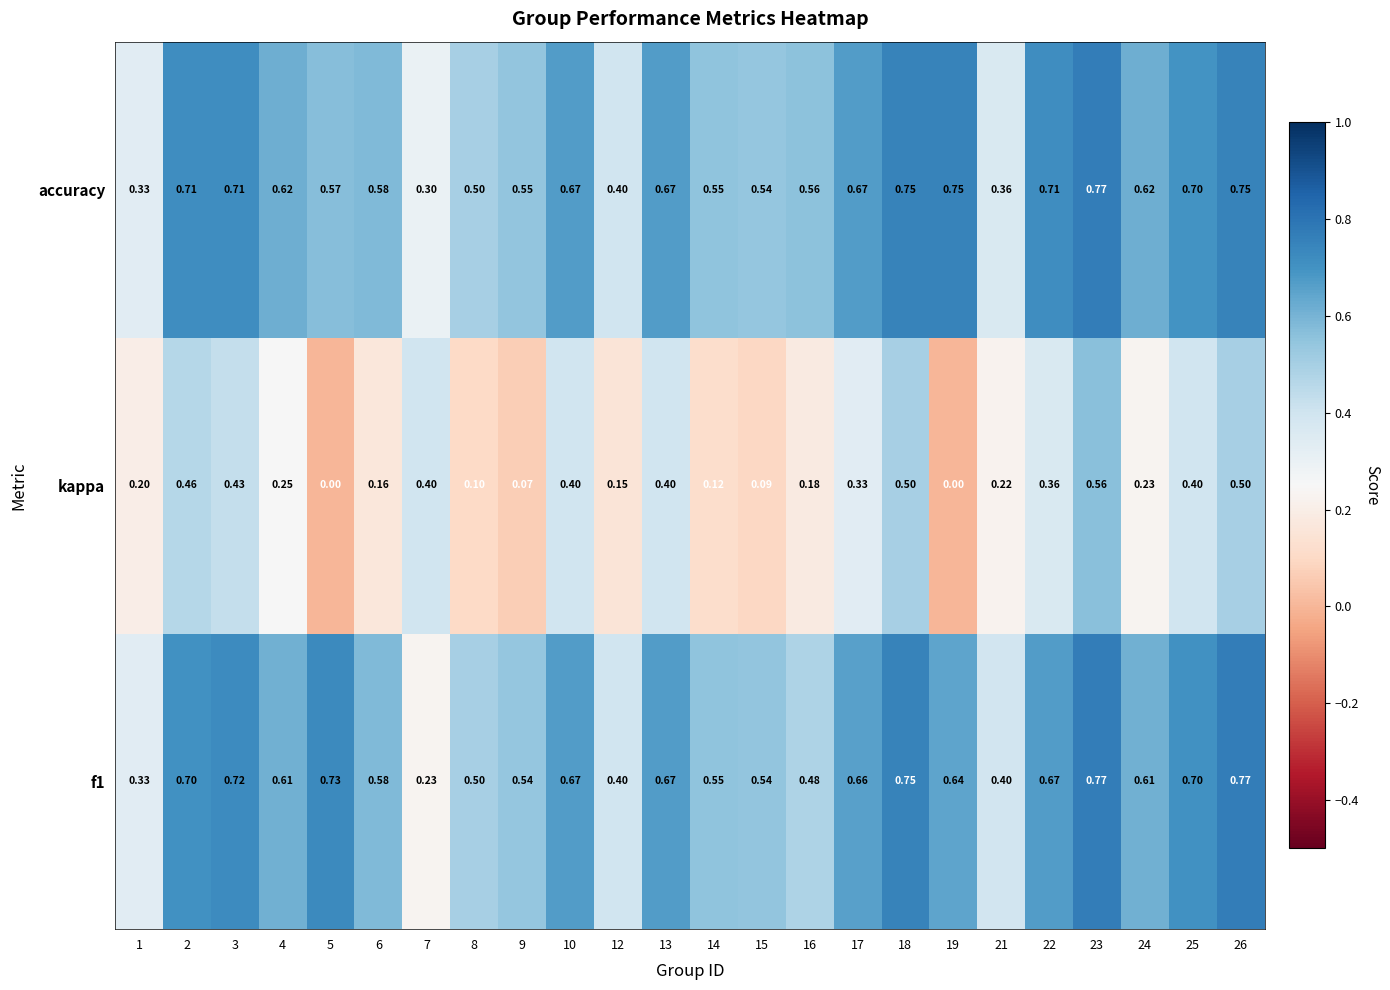

Is the value of kappa at 3 greater than the value of accuracy at 14?

No